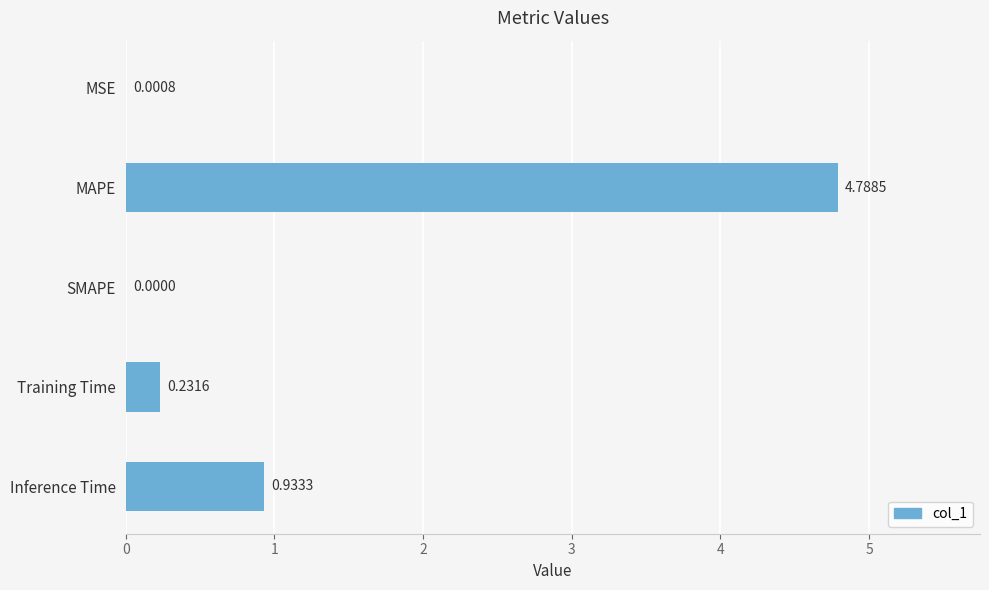

What is the sum of all values?

6.0